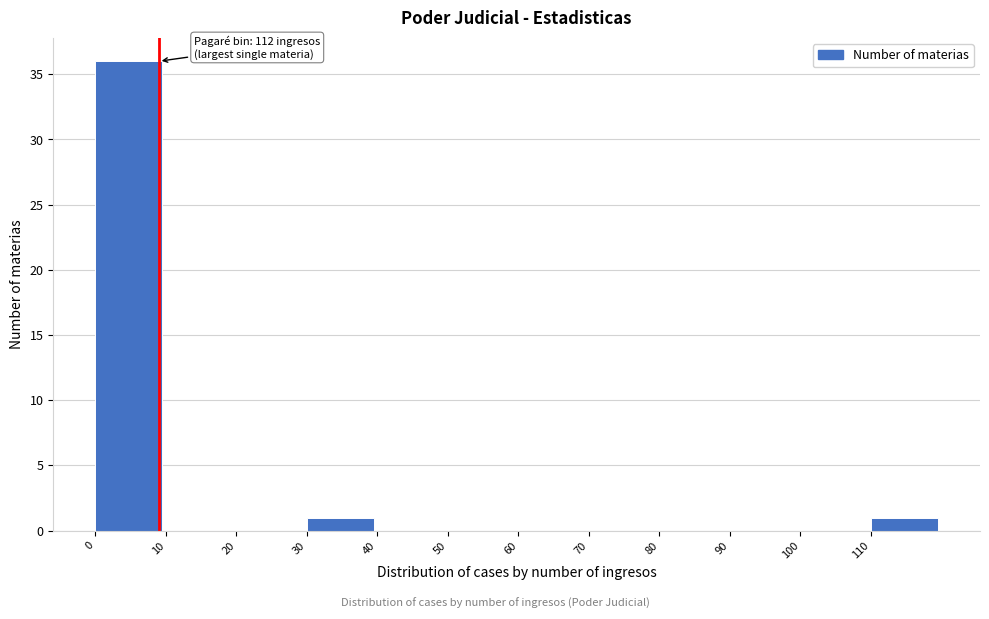

Which range on the x-axis has the tallest bar?

0 to 10